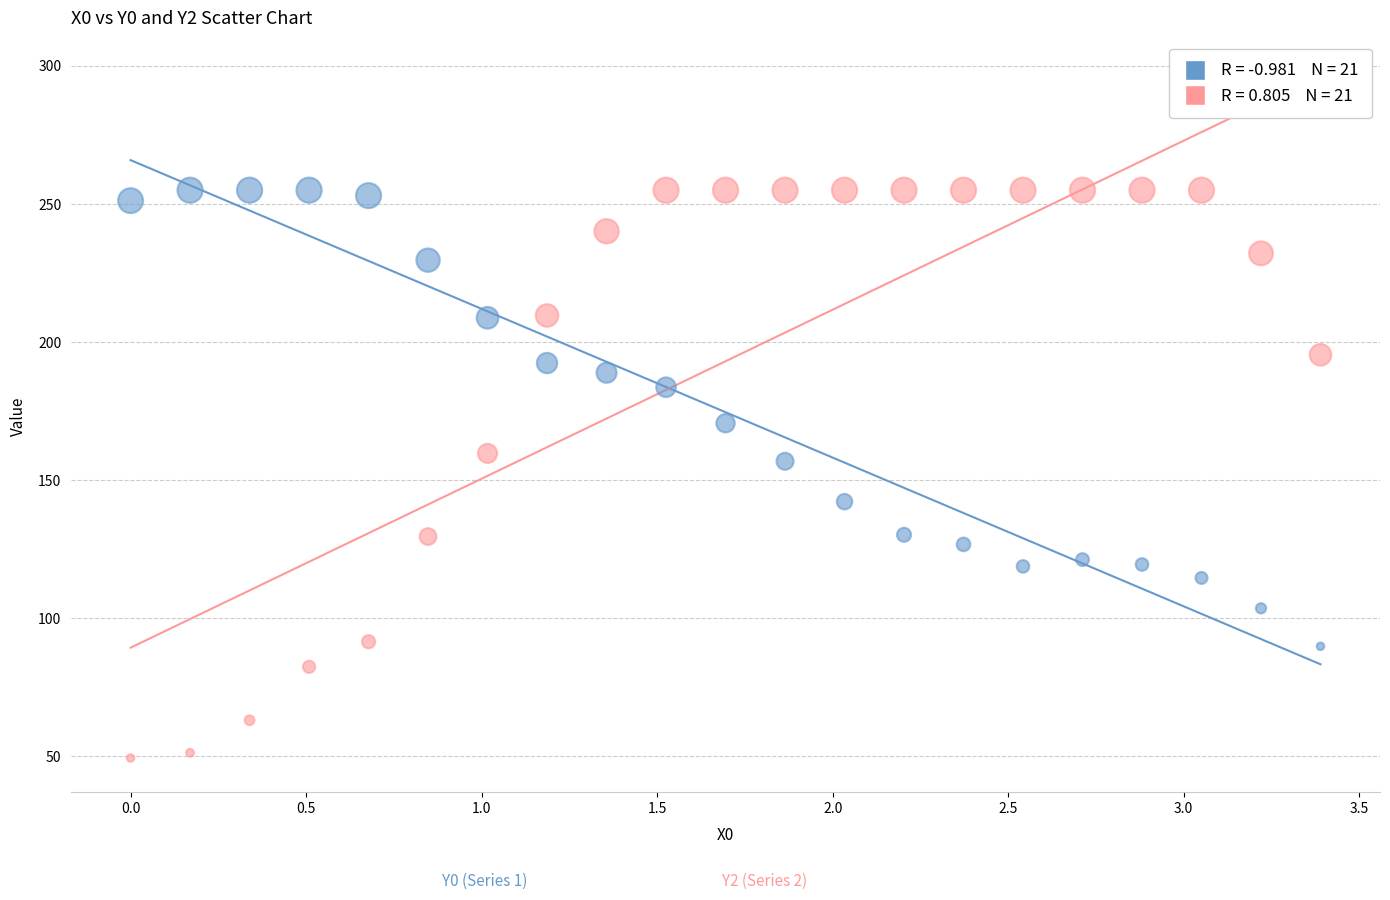

Across all series, what Y value is closest to 152?

156.8